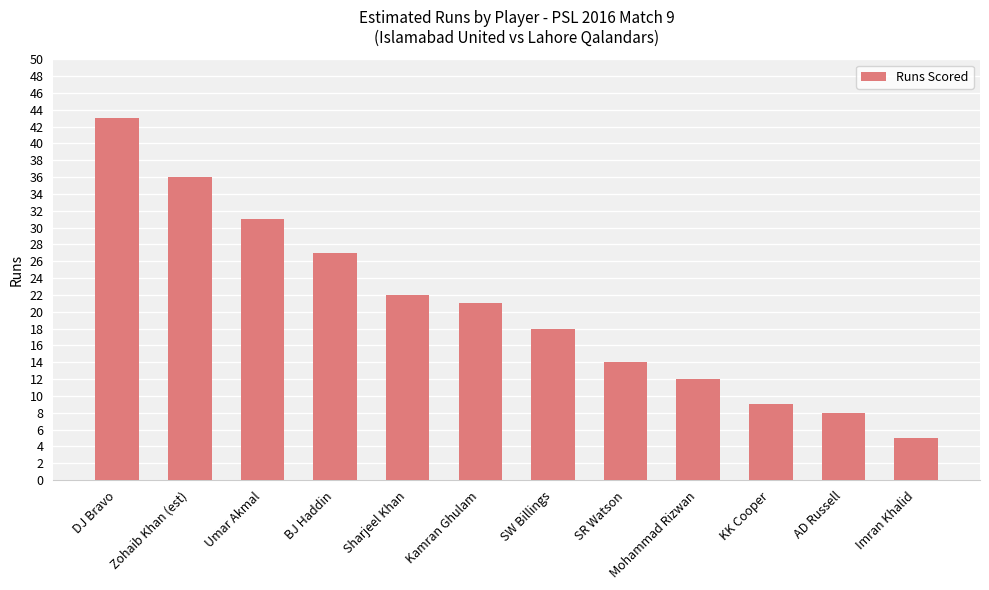

What is the label of the 9th bar from the left?

Mohammad Rizwan